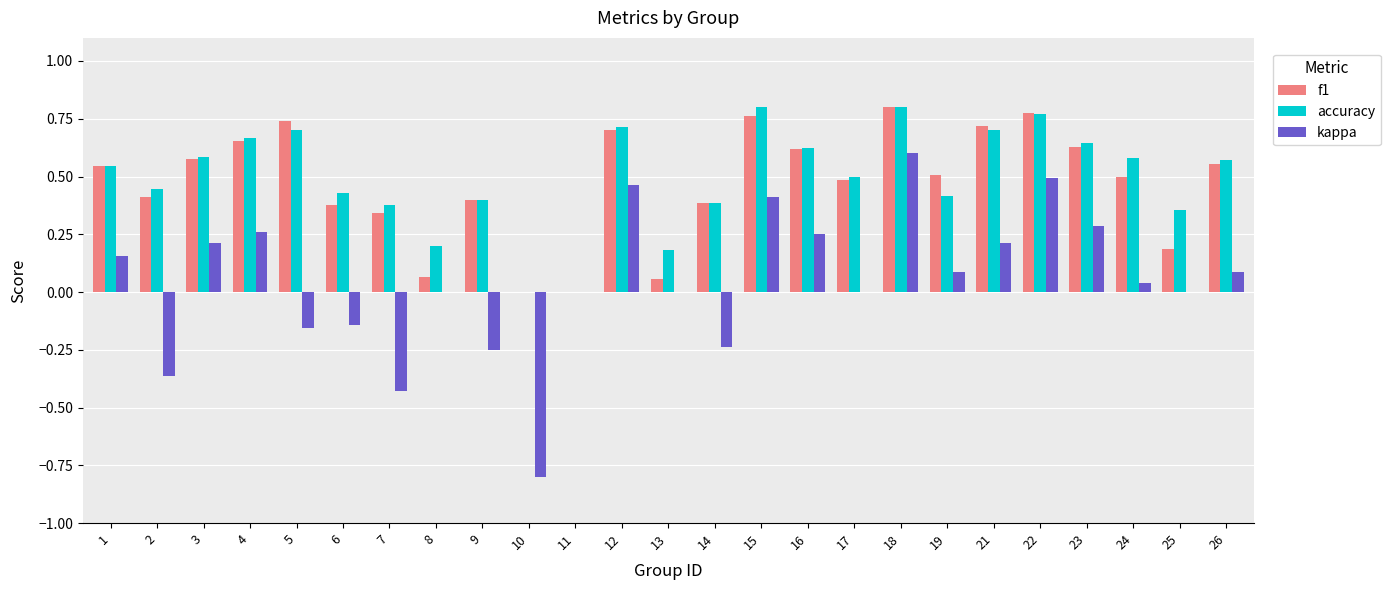

Is it true that accuracy equals 0.3 at 23?

False